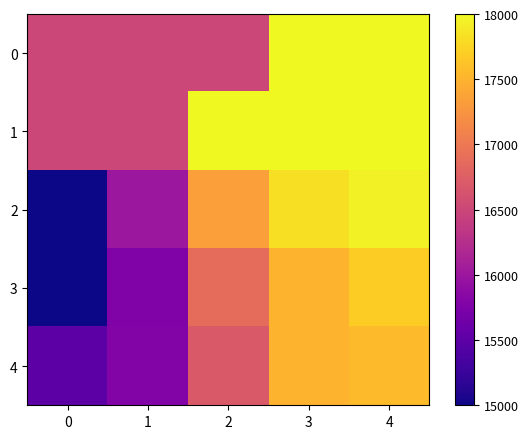

Which series has the largest range (max minus min)?

2